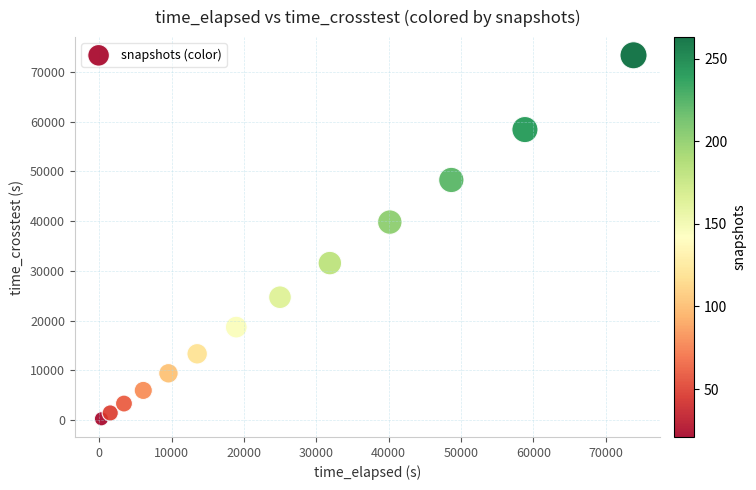

What is the range of Y values (max minus min)?

73021.9